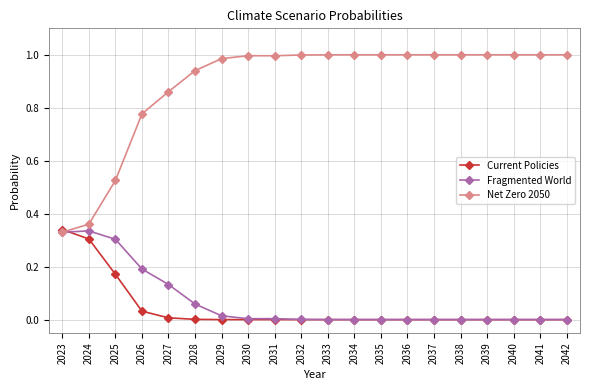

Is the value of Net Zero 2050 at 2042 greater than the value of Fragmented World at 2035?

Yes